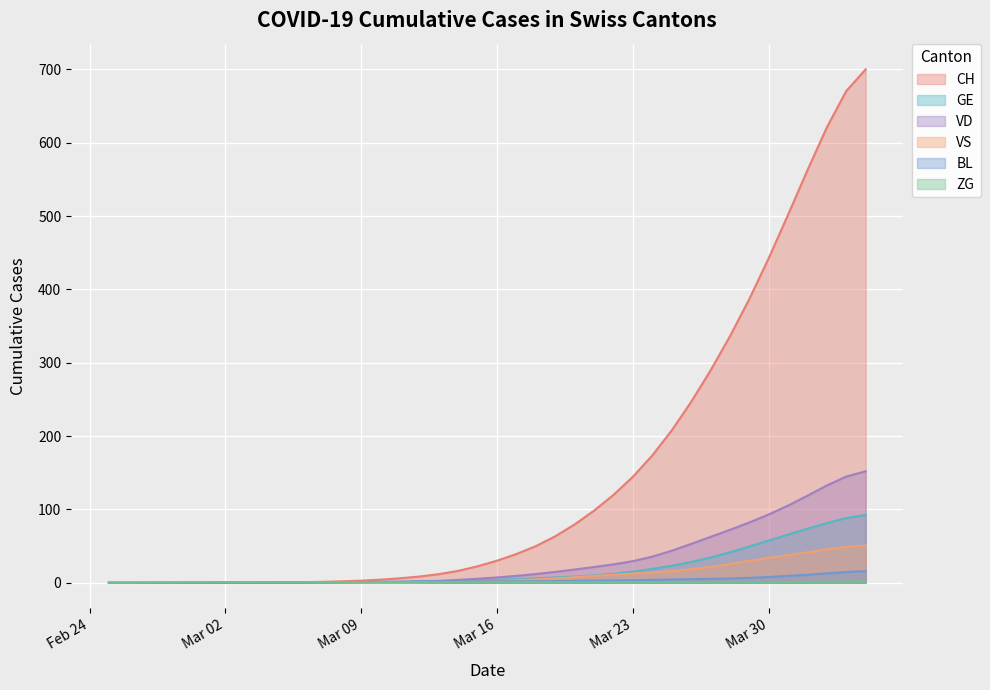

What is the highest value of the CH series?

700.1